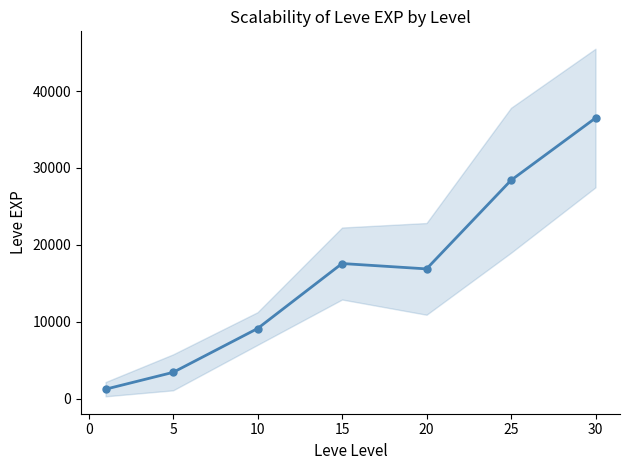

What is the smallest value displayed?

1213.3